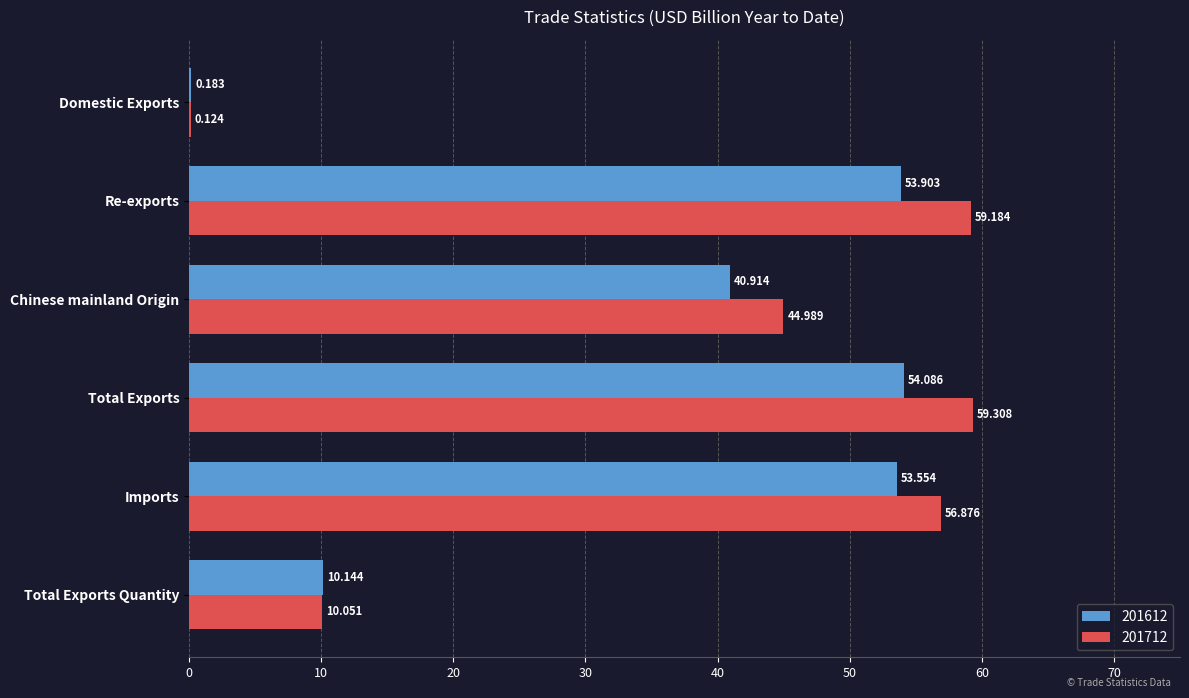

Which series has the largest total across all categories?

201712